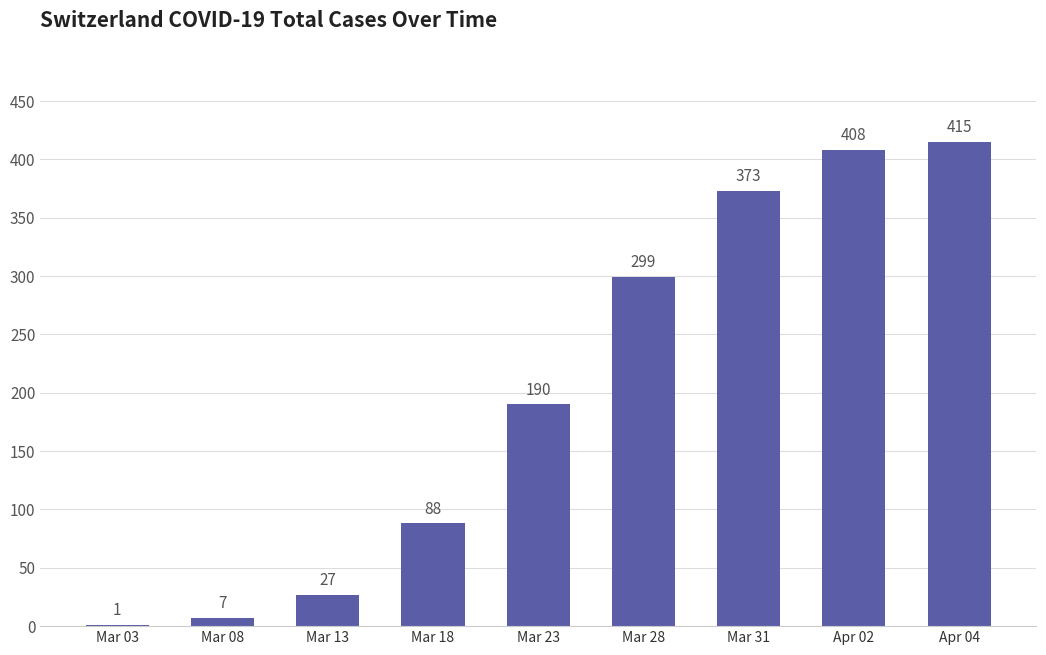

Reading left to right, list all the values displayed in this chart.

1	7	27	88	190	299	373	408	415